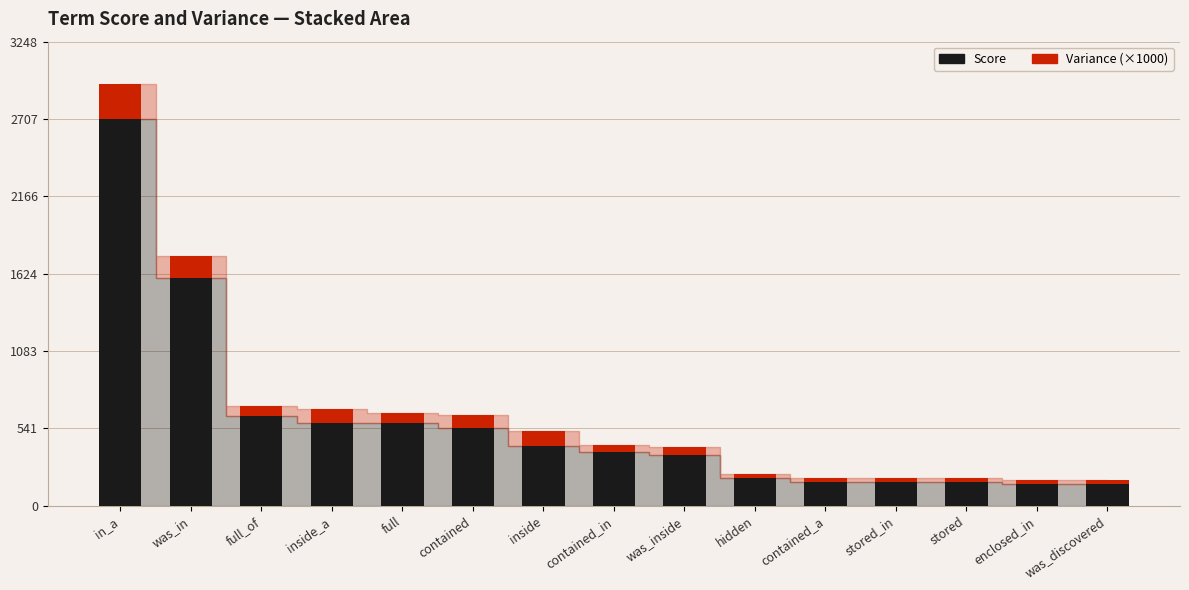

What is the total value across all series at in_a?

2953.0